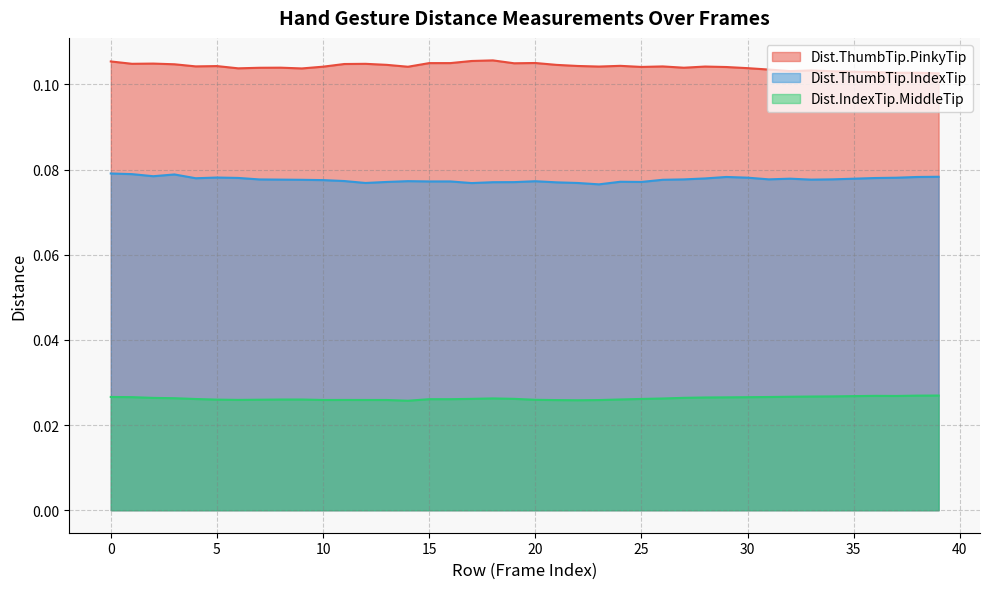

In Dist.ThumbTip.PinkyTip, how many points are higher than both neighbors (excluding endpoints)?

11